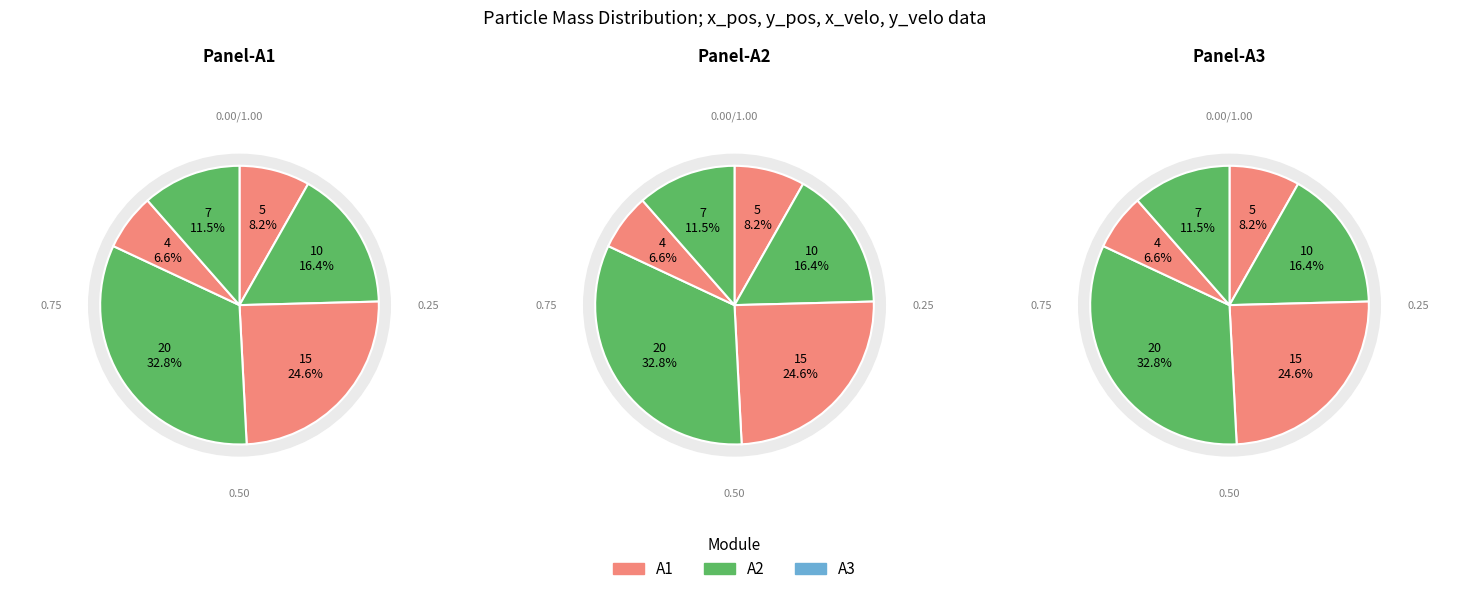

To the nearest percent, what is the average slice percentage?

17%